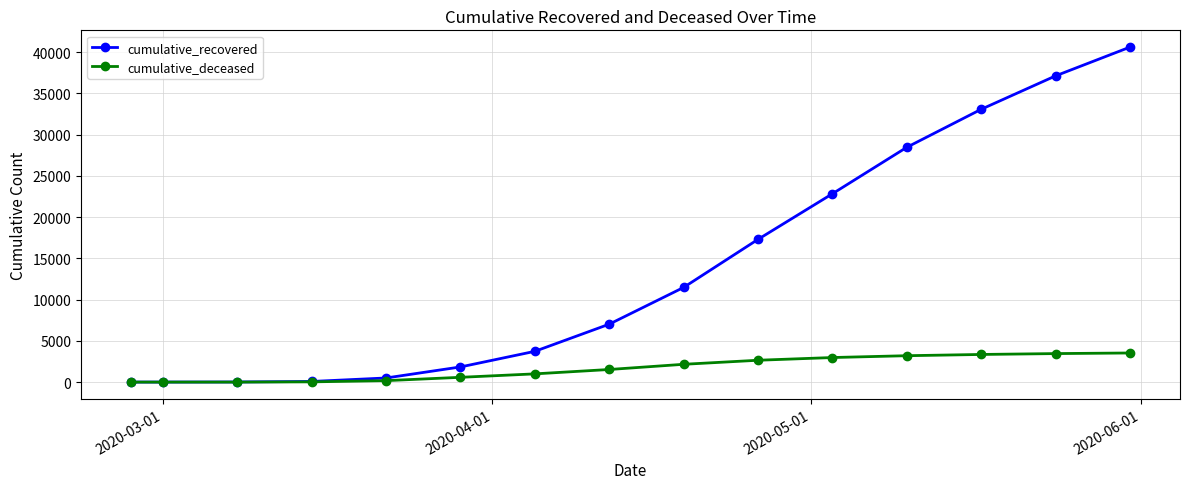

What is the greatest value displayed?

40616